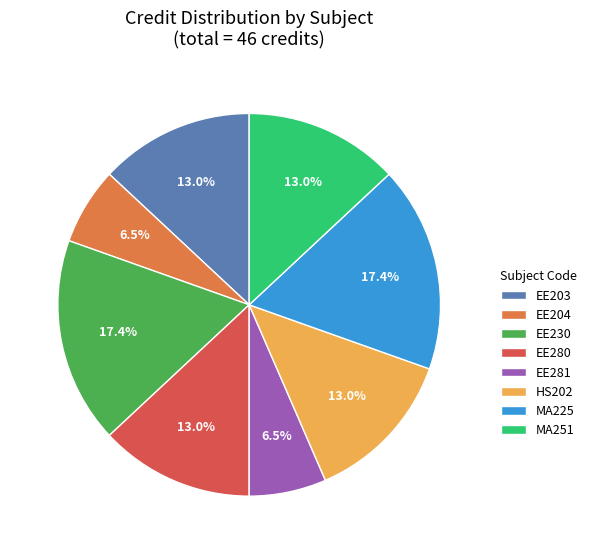

How many slices are in this pie chart?

8